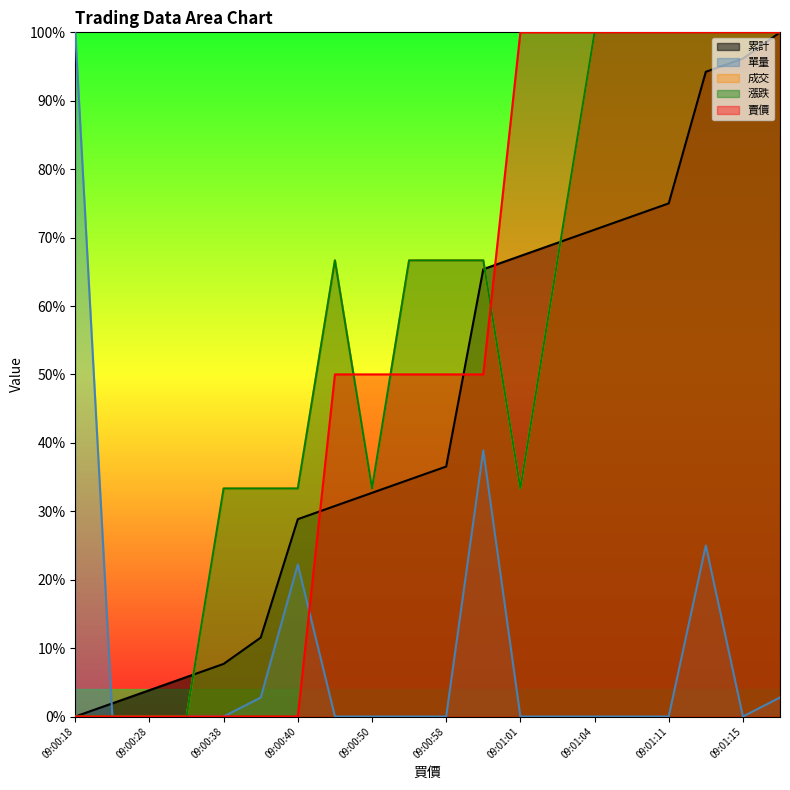

Reading left to right, list all the values displayed in this chart.

累計: 0.0	0.0	0.0	0.1	0.1	0.1	0.3	0.3	0.3	0.3	0.4	0.7	0.7	0.7	0.7	0.7	0.8	0.9	1.0	1.0
單量: 1.0	0.0	0.0	0.0	0.0	0.0	0.2	0.0	0.0	0.0	0.0	0.4	0.0	0.0	0.0	0.0	0.0	0.2	0.0	0.0
成交: 0.0	0.0	0.0	0.0	0.3	0.3	0.3	0.7	0.3	0.7	0.7	0.7	0.3	0.7	1.0	1.0	1.0	1.0	1.0	1.0
漲跌: 0.0	0.0	0.0	0.0	0.3	0.3	0.3	0.7	0.3	0.7	0.7	0.7	0.3	0.7	1.0	1.0	1.0	1.0	1.0	1.0
賣價: 0.0	0.0	0.0	0.0	0.0	0.0	0.0	0.5	0.5	0.5	0.5	0.5	1.0	1.0	1.0	1.0	1.0	1.0	1.0	1.0